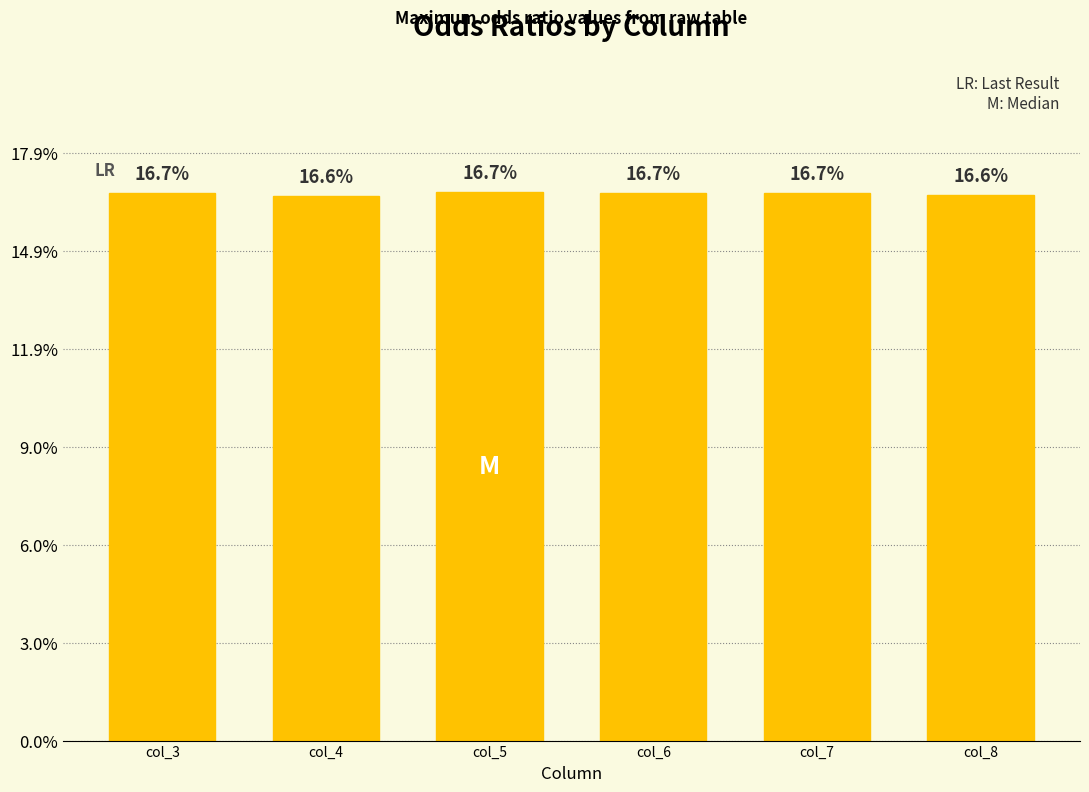

What is the approximate value at col_8?

16.6